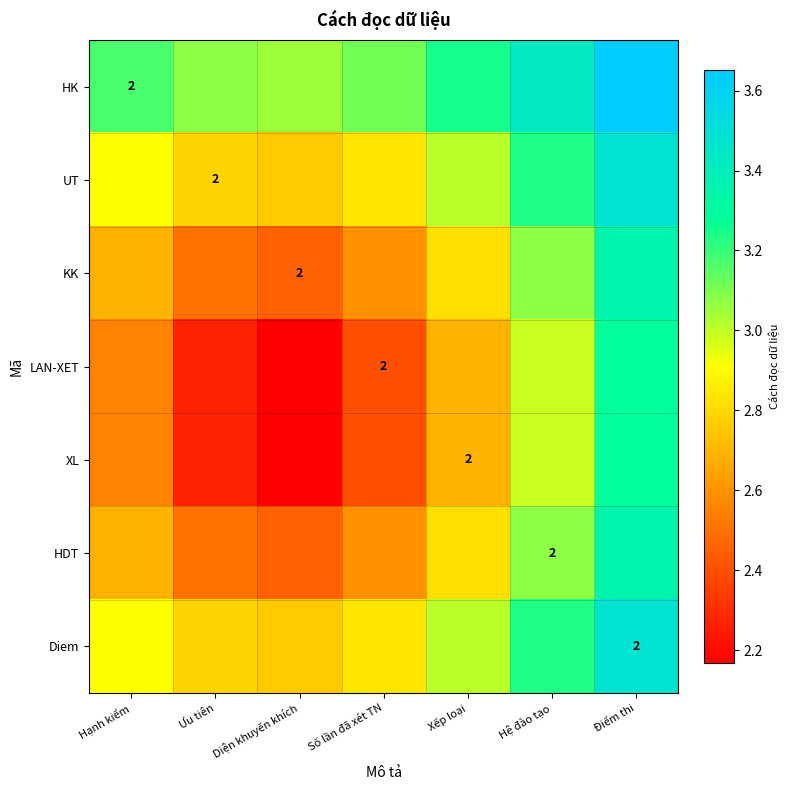

How many categories are shown in the chart?

7